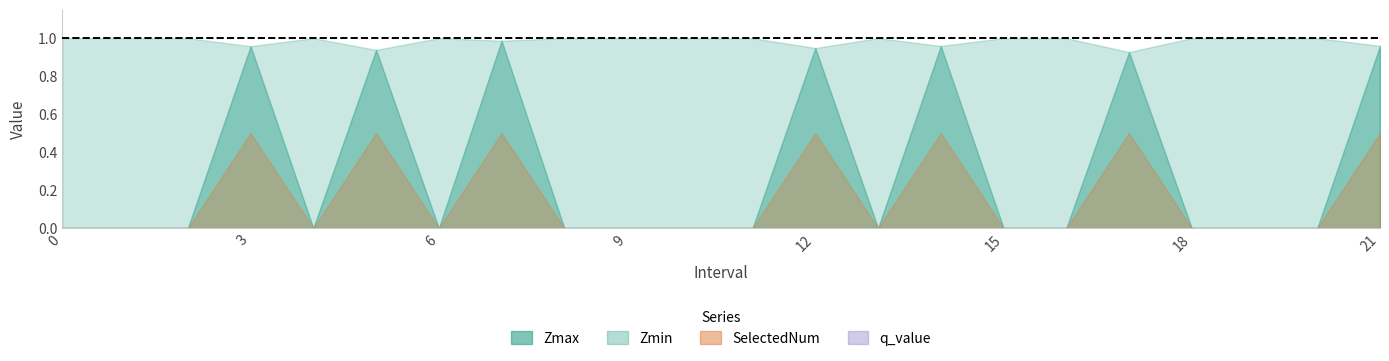

What is the greatest value displayed?

1.0